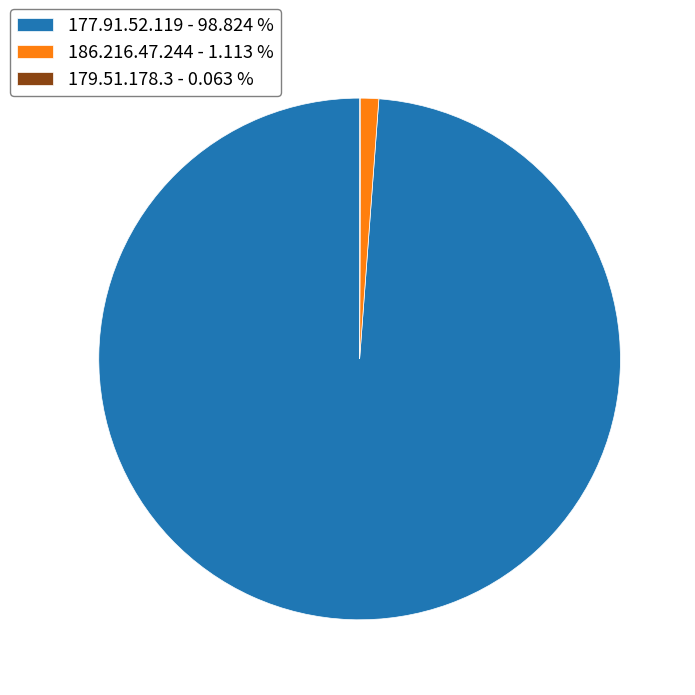

Which has a higher value, 177.91.52.119 - 98.824 % or 186.216.47.244 - 1.113 %?

177.91.52.119 - 98.824 %